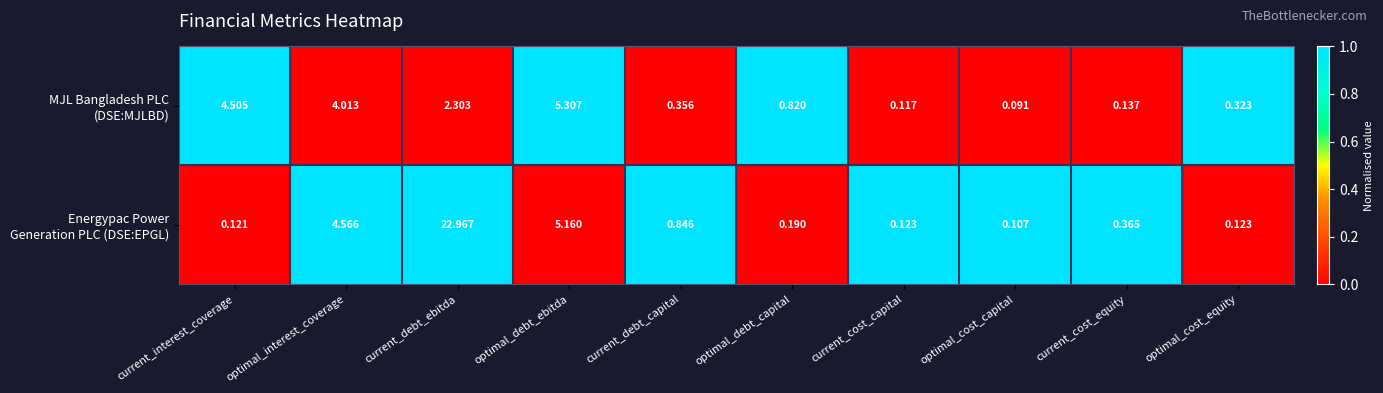

Which category has the highest value across all series?

current_debt_ebitda